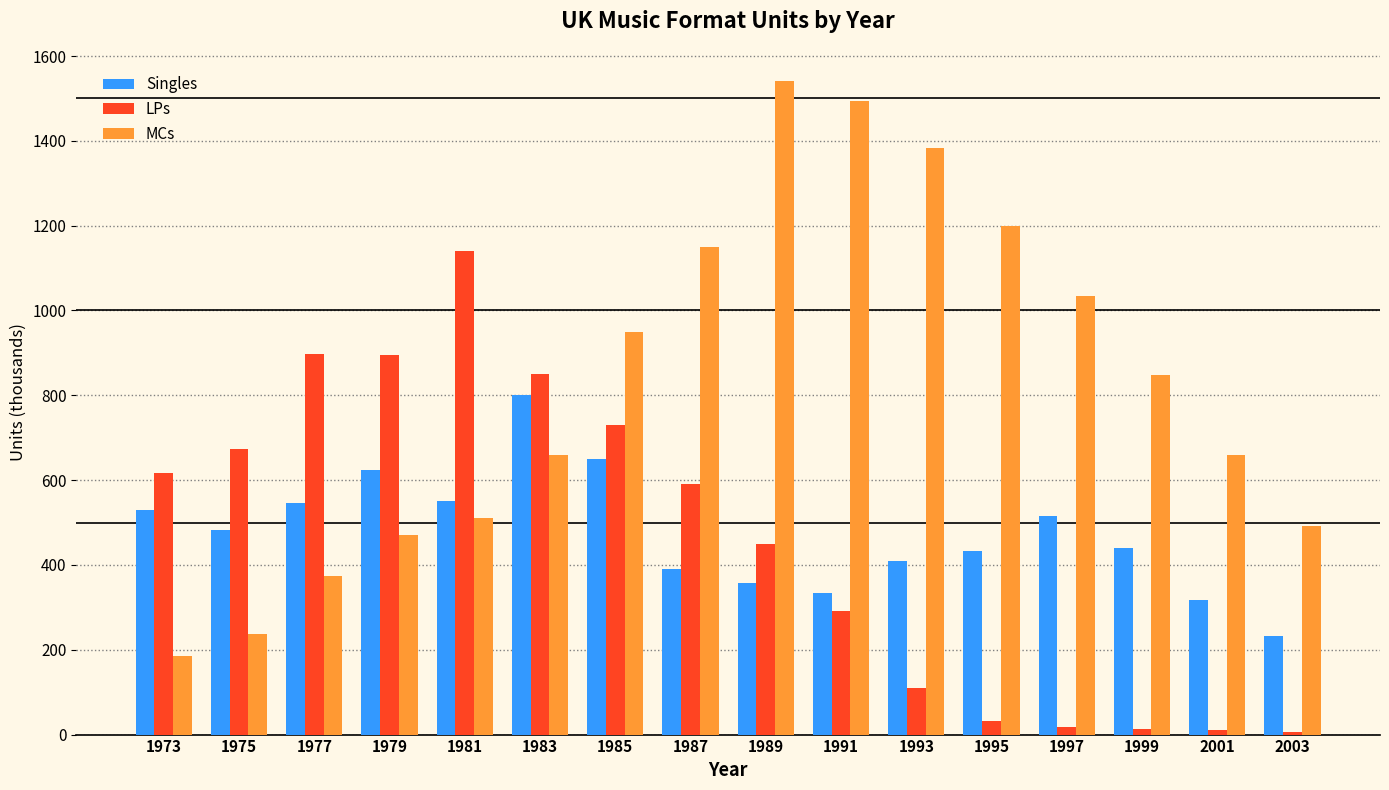

What is the sum of the MCs values at 1995 and 1991?

2693